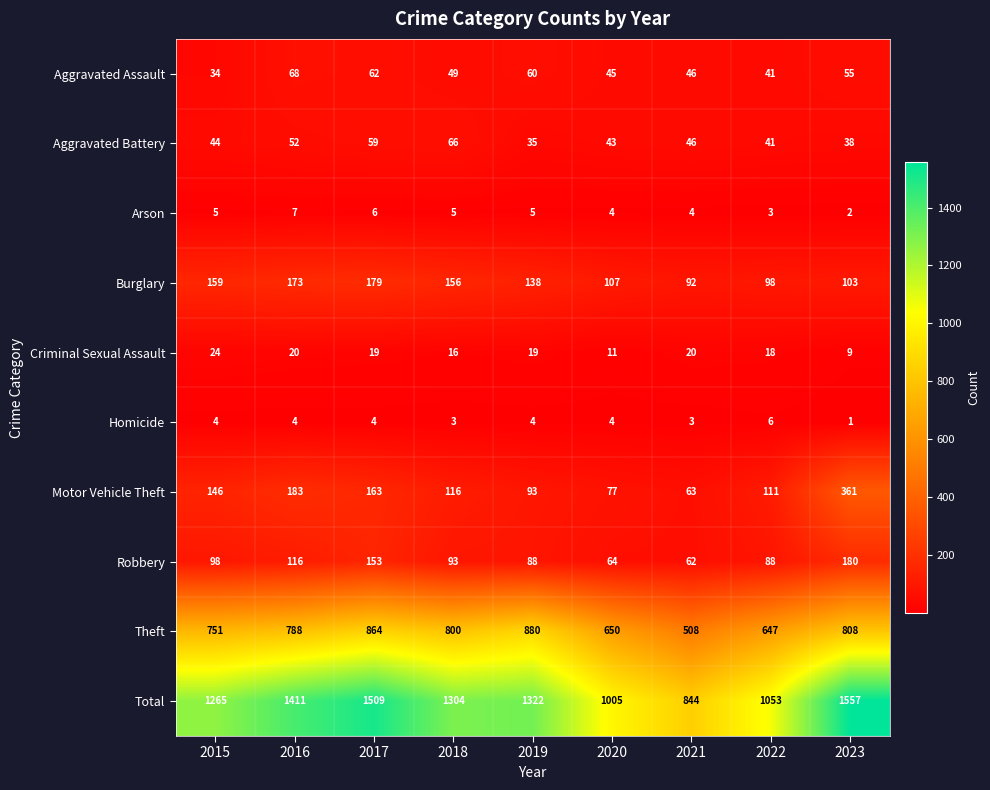

What is the sum of the Total values at 2021 and 2015?

2109